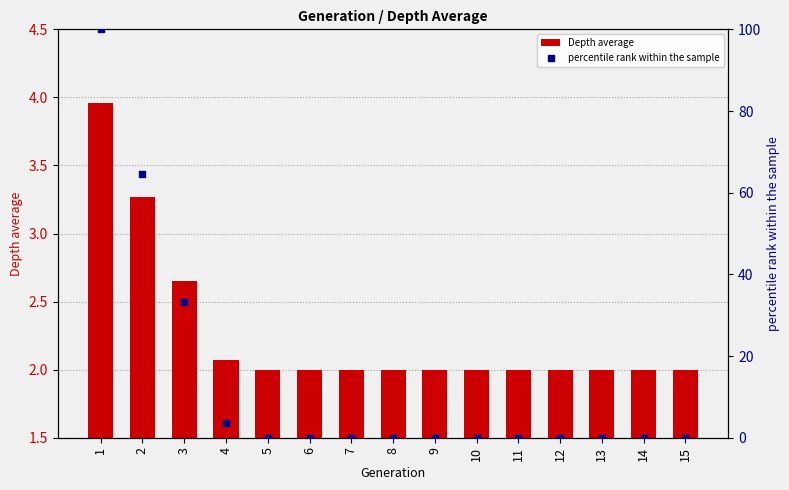

Which series has the largest total across all categories?

percentile rank within the sample